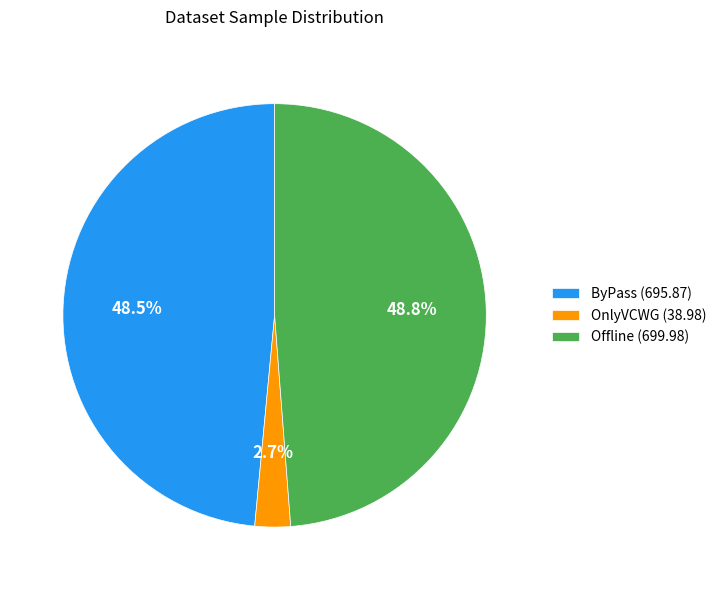

What percentage do Offline (699.98) and OnlyVCWG (38.98) together represent?

51.5%